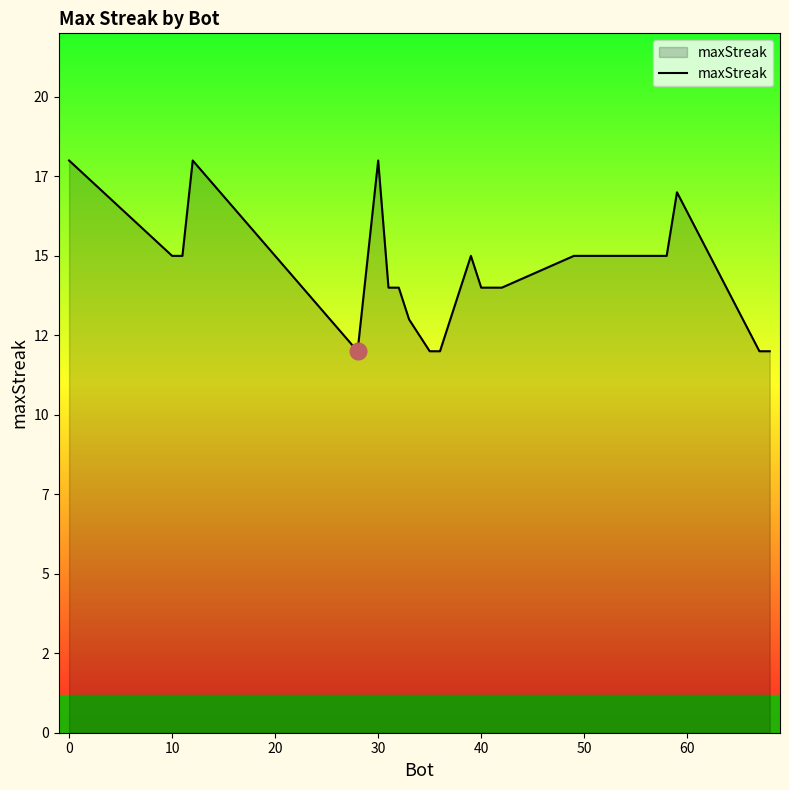

Reading left to right, what are all the values shown in this chart?

18	15	15	18	12	18	14	14	13	12	12	15	14	14	14	15	15	17	12	12